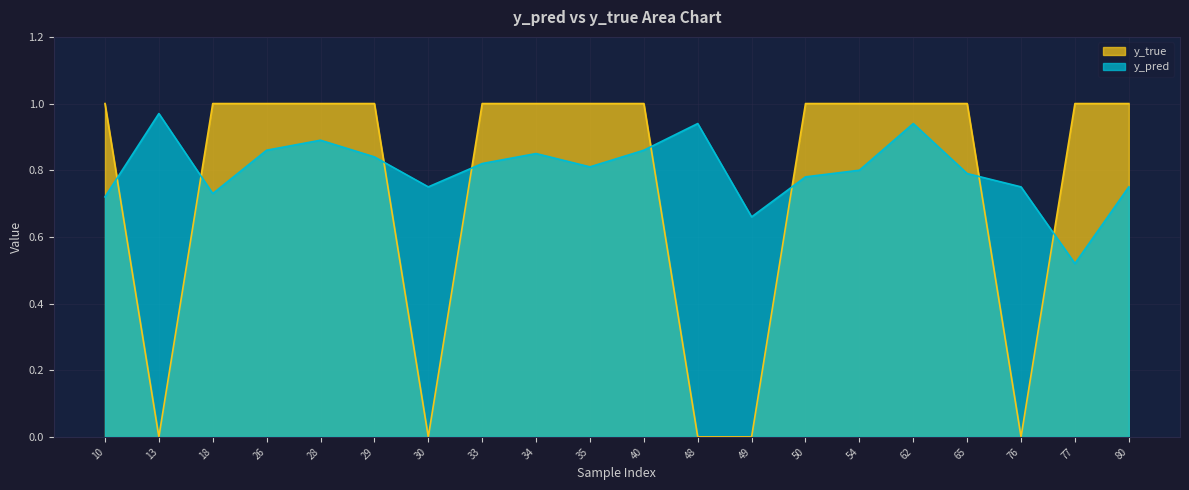

Is it true that y_pred equals 0.9 at 40?

True